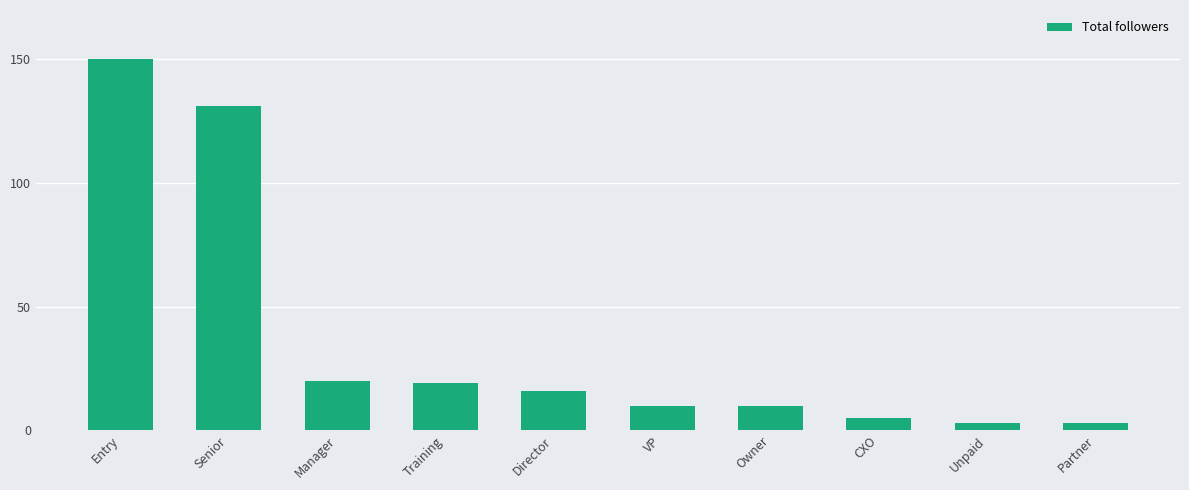

Reading left to right, what are all the values shown in this chart?

Entry=150	Senior=131	Manager=20	Training=19	Director=16	VP=10	Owner=10	CXO=5	Unpaid=3	Partner=3